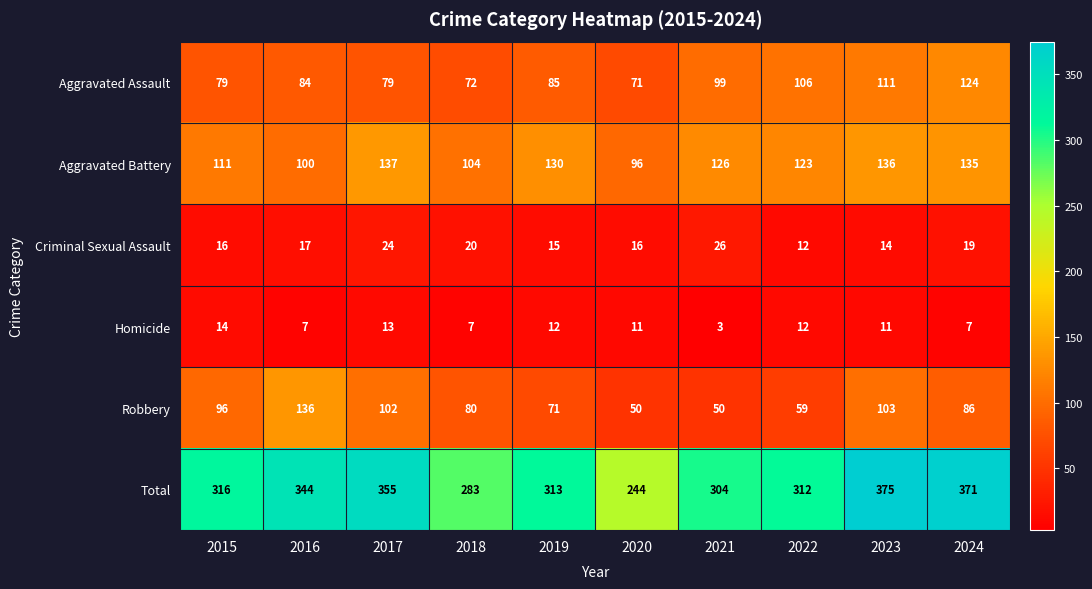

What is the difference between the second highest and second lowest values in the Aggravated Assault series?

39